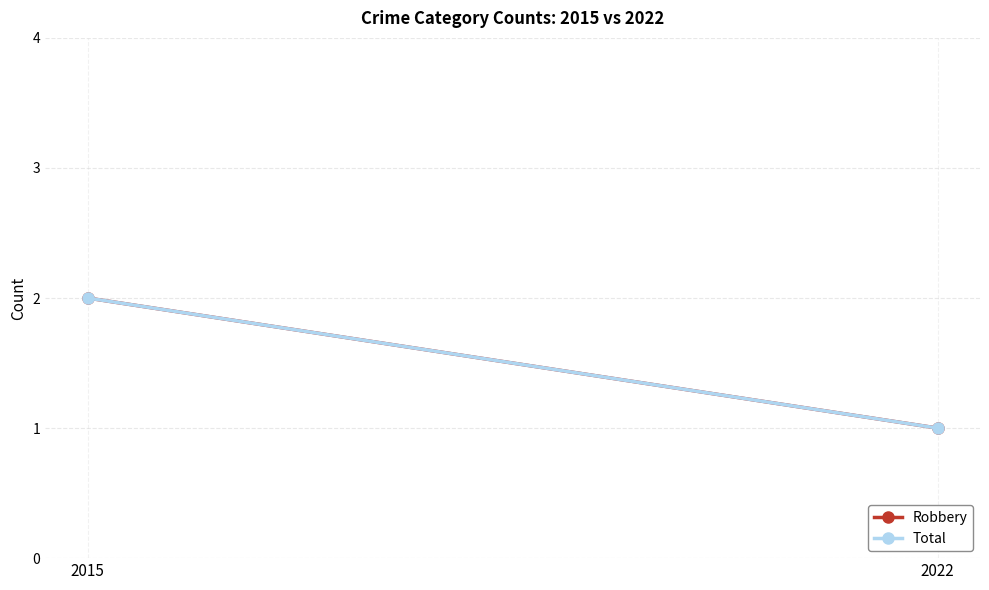

What is the average value of the Total series?

2